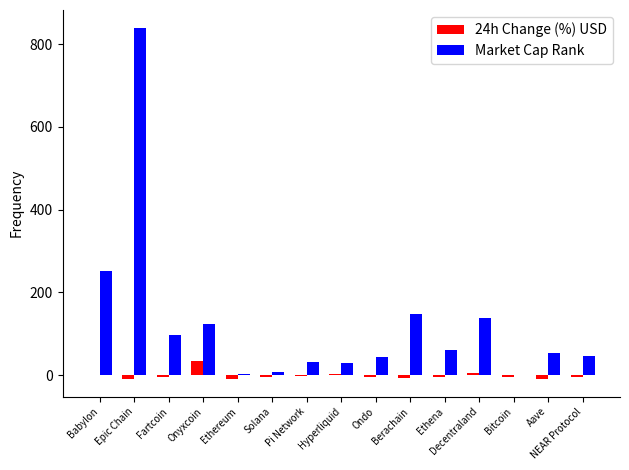

The value of Market Cap Rank at Ethena is 62.0. True or false?

True